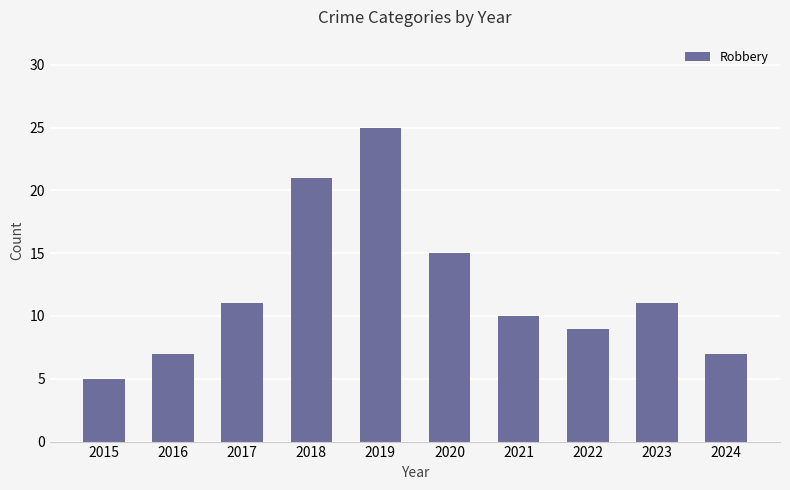

At which label is the value closest to 15?

2020